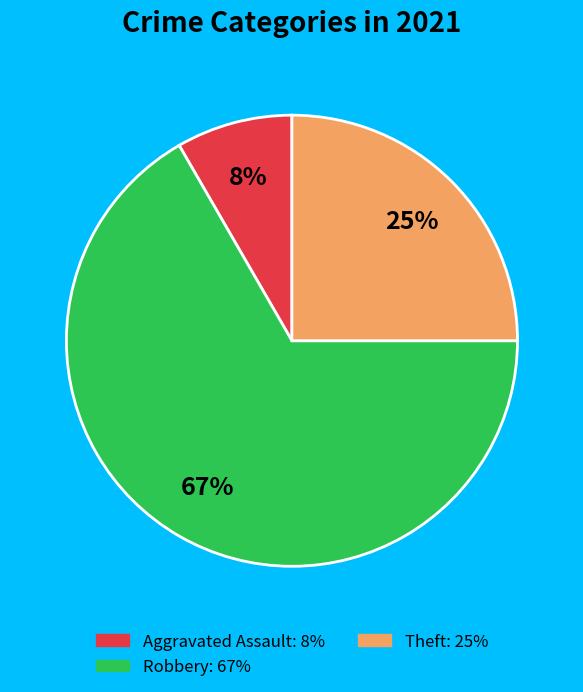

Does any single category account for the majority?

Yes